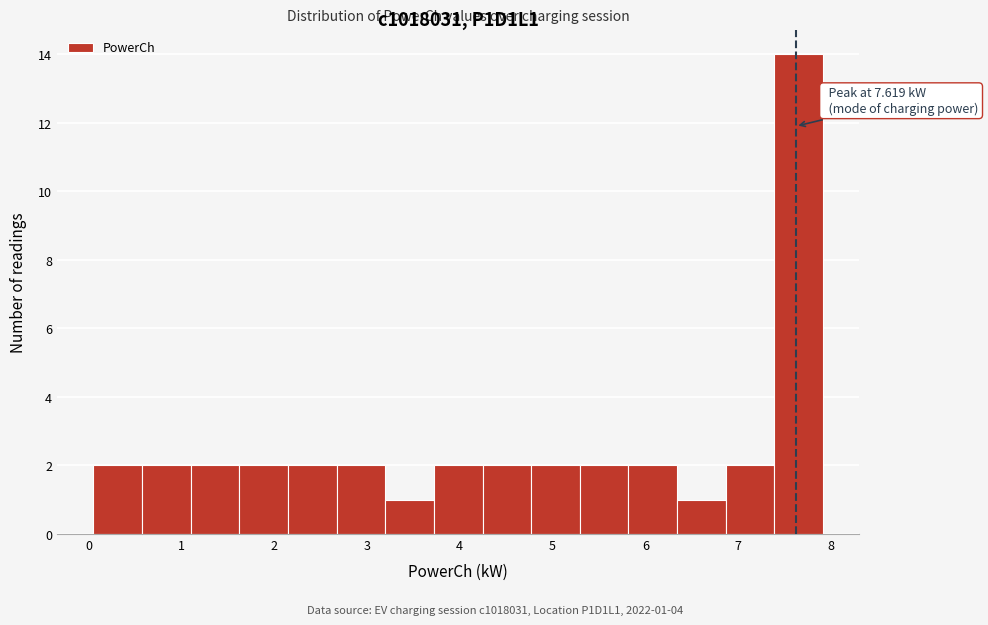

Over which range of the x-axis is the bar tallest?

7.4 to 7.9